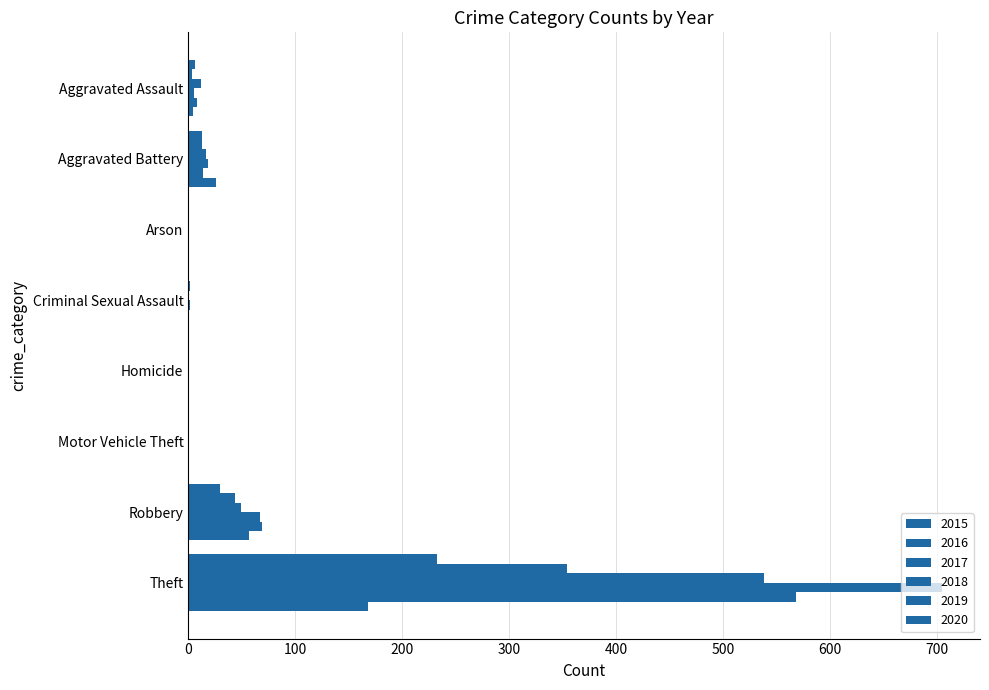

Reading left to right, transcribe all the data shown in this chart.

2015: Aggravated Assault=6	Aggravated Battery=13	Arson=0	Criminal Sexual Assault=0	Homicide=0	Motor Vehicle Theft=0	Robbery=30	Theft=233
2016: Aggravated Assault=3	Aggravated Battery=13	Arson=0	Criminal Sexual Assault=2	Homicide=0	Motor Vehicle Theft=0	Robbery=44	Theft=354
2017: Aggravated Assault=12	Aggravated Battery=17	Arson=0	Criminal Sexual Assault=1	Homicide=0	Motor Vehicle Theft=0	Robbery=49	Theft=538
2018: Aggravated Assault=5	Aggravated Battery=18	Arson=0	Criminal Sexual Assault=2	Homicide=0	Motor Vehicle Theft=0	Robbery=67	Theft=705
2019: Aggravated Assault=8	Aggravated Battery=14	Arson=0	Criminal Sexual Assault=1	Homicide=0	Motor Vehicle Theft=0	Robbery=69	Theft=568
2020: Aggravated Assault=4	Aggravated Battery=26	Arson=1	Criminal Sexual Assault=0	Homicide=1	Motor Vehicle Theft=0	Robbery=57	Theft=168